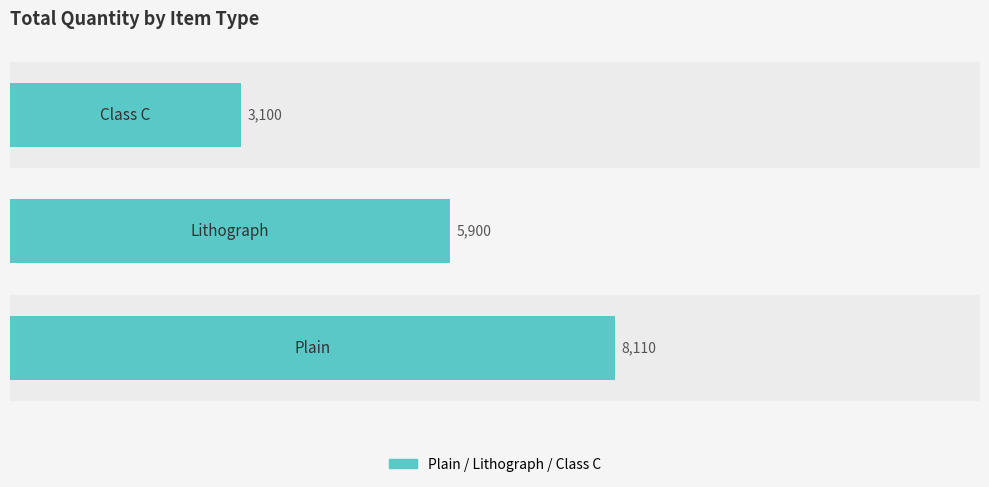

Count the number of data series in this chart.

1